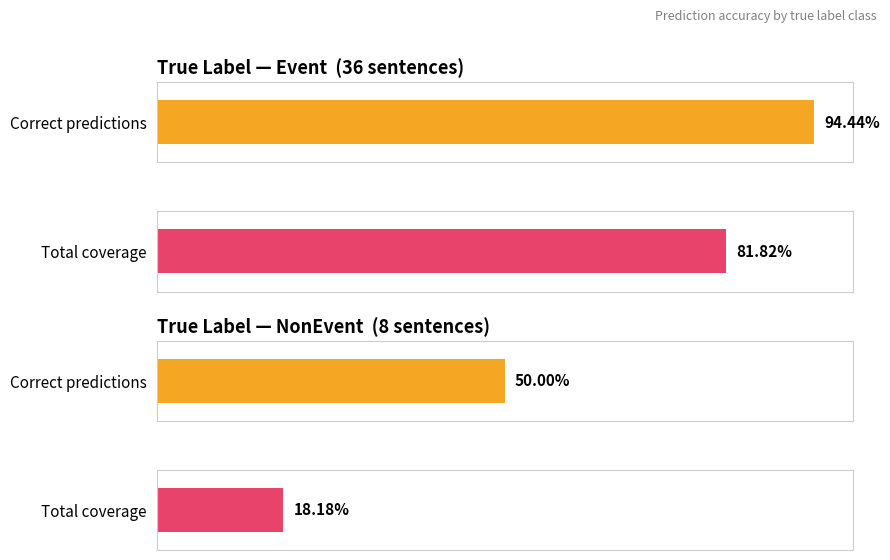

Which series has the largest total across all categories?

Event_true